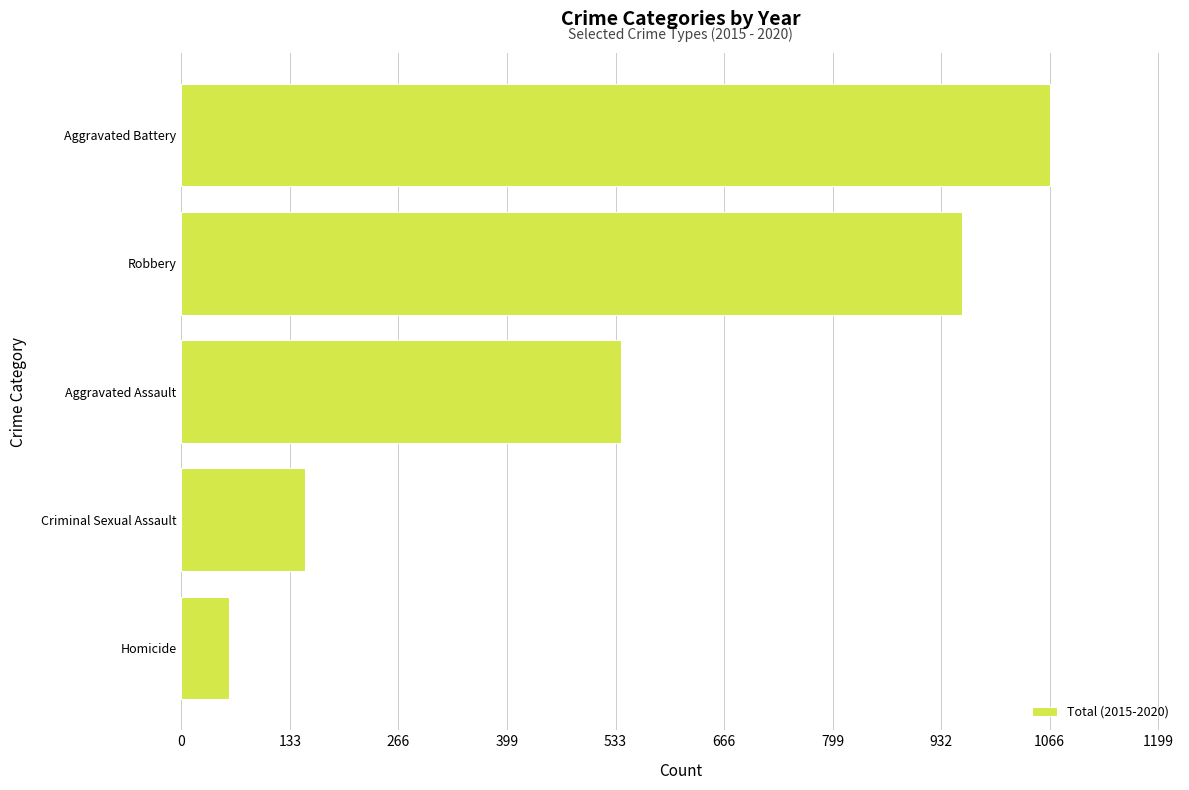

Rank the categories by value from lowest to highest.

Homicide, Criminal Sexual Assault, Aggravated Assault, Robbery, Aggravated Battery